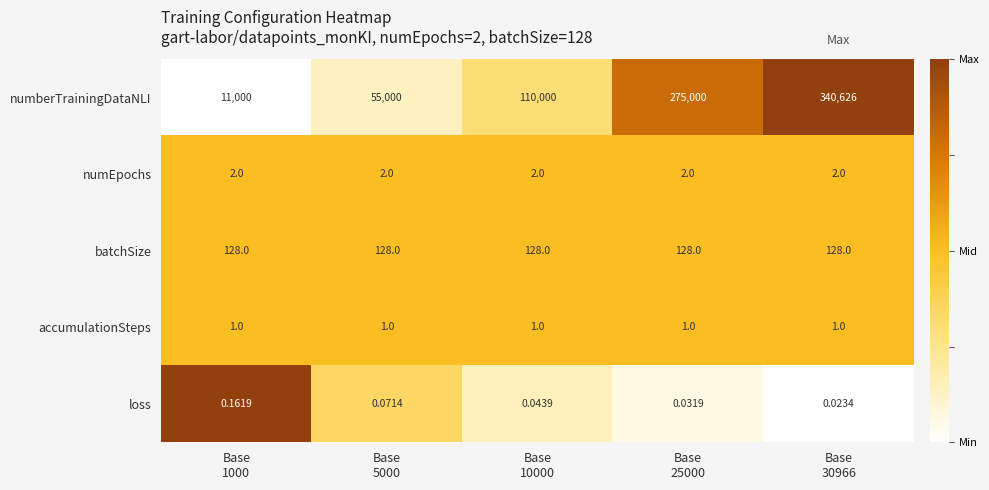

Which series has the largest range (max minus min)?

numberTrainingDataNLI